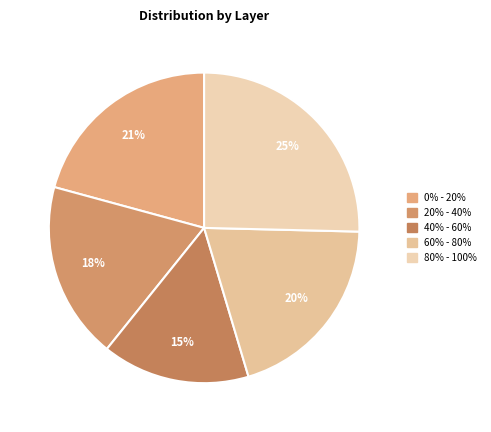

What percentage is the 60% - 80% slice, to the nearest percent?

20%